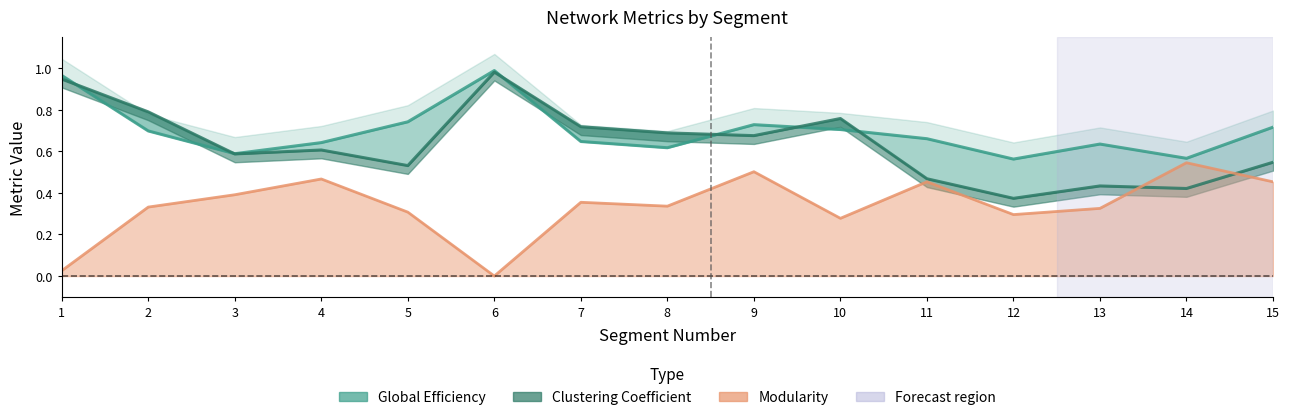

At which category does the chart reach its minimum across all series?

12